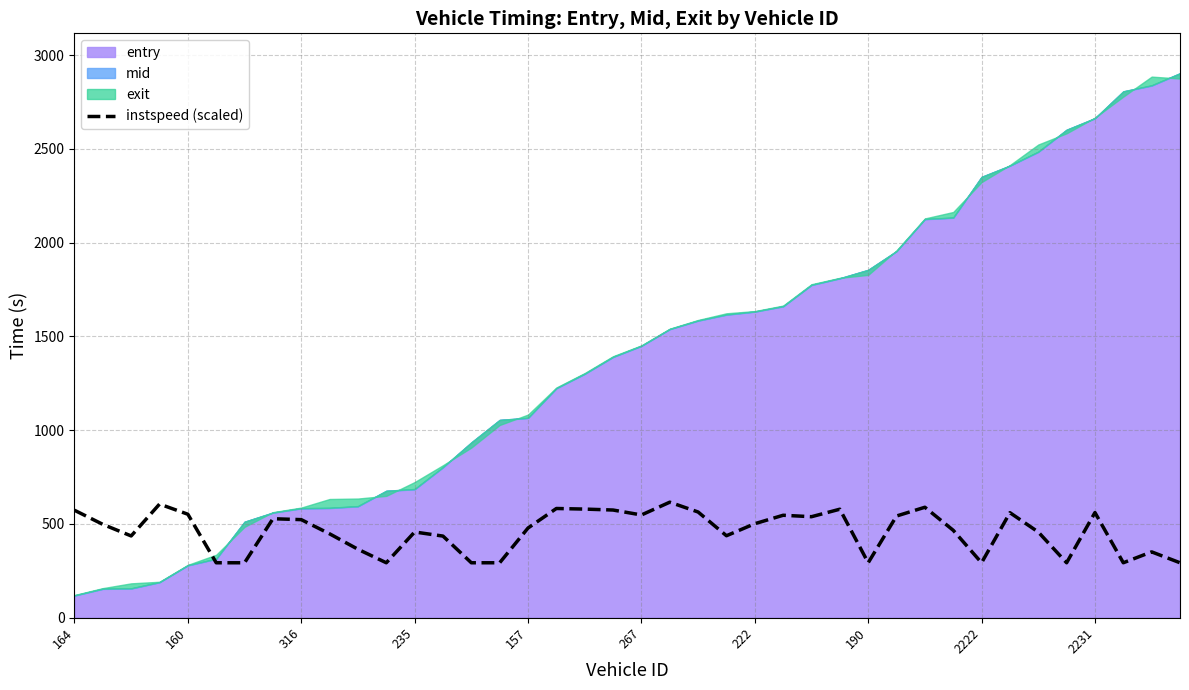

The instspeed (scaled) series shows 450.6 at 2222. True or false?

False